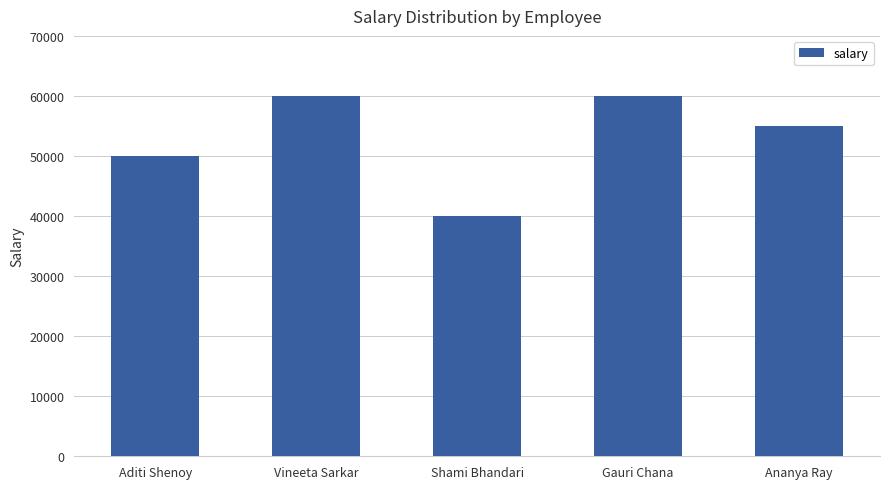

What position from the right is Aditi Shenoy?

5